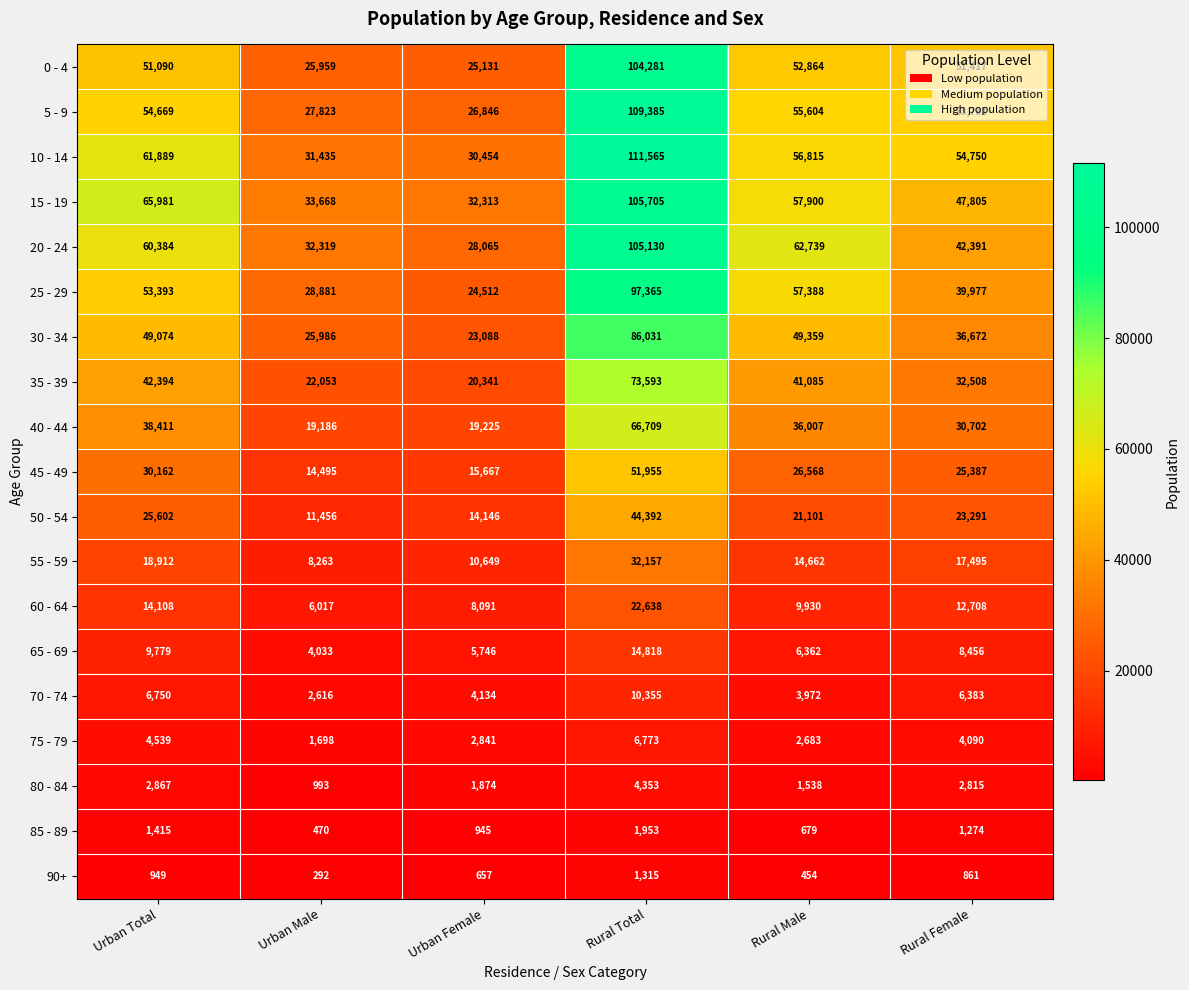

What is the difference between the maximum and minimum values in the 15 - 19 series?

73392